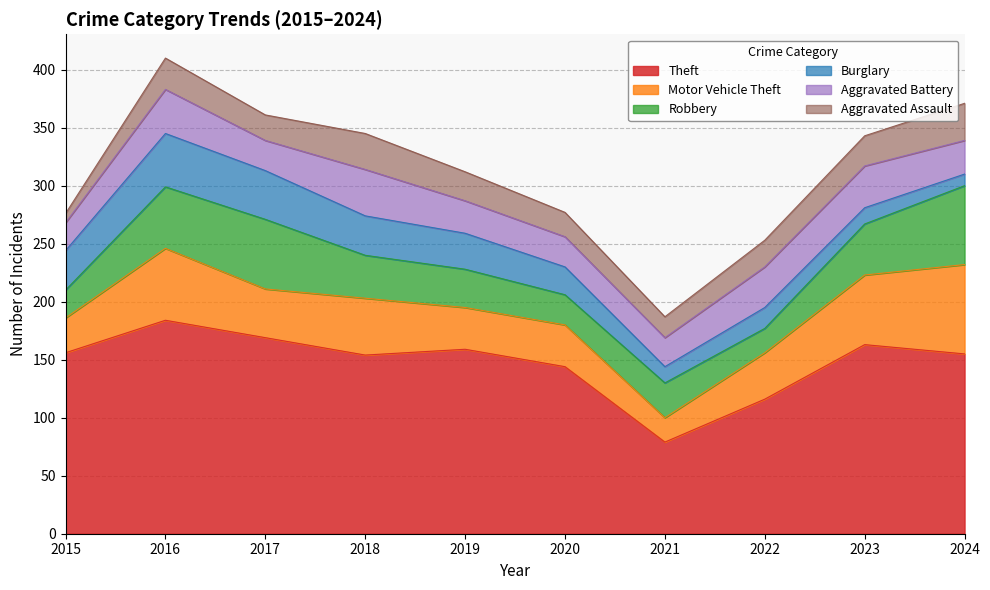

At which category is the sum across all series the highest?

2016